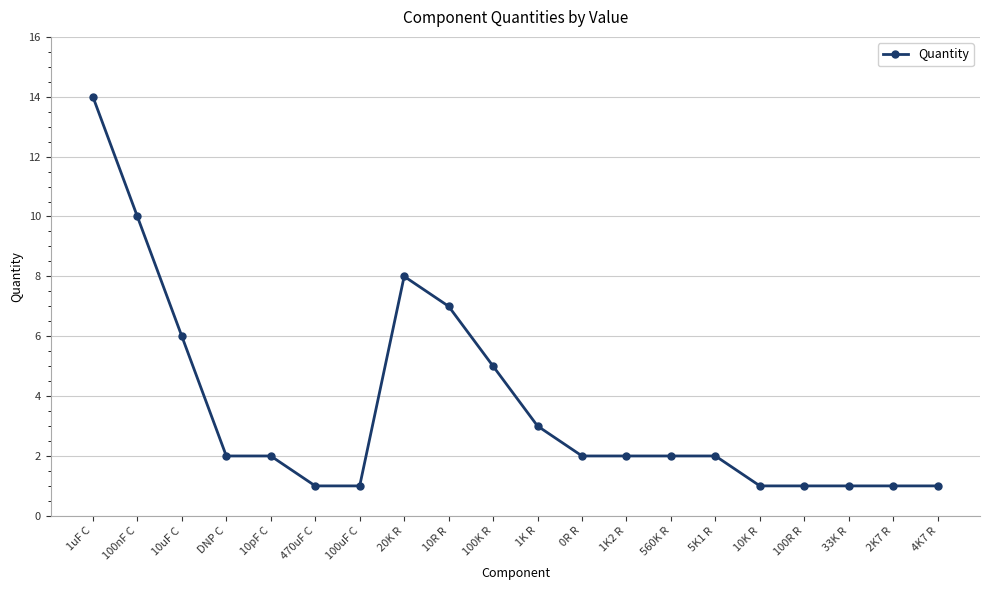

What is the smallest value displayed?

1